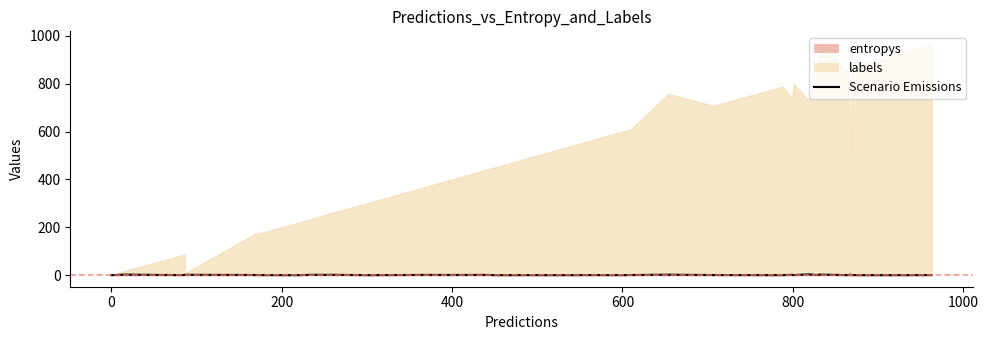

How many points are lower than both their immediate neighbors (excluding endpoints)?

11